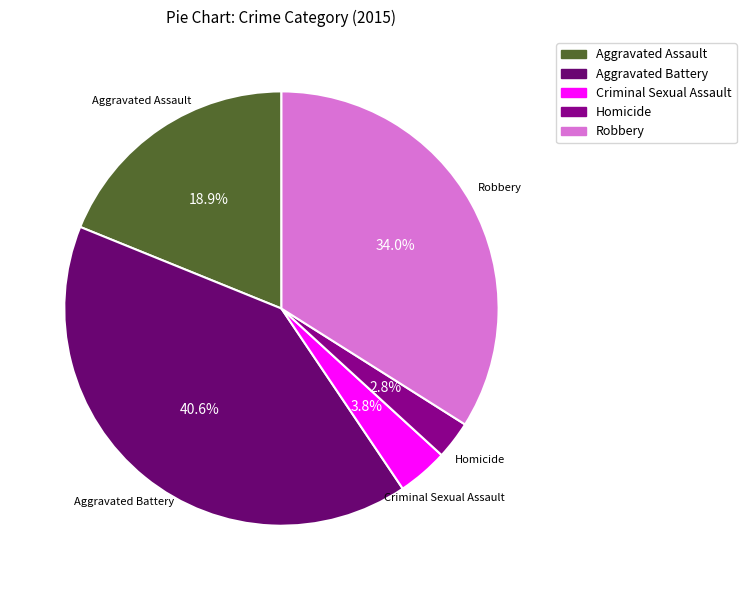

Which slice is the largest?

Aggravated Battery